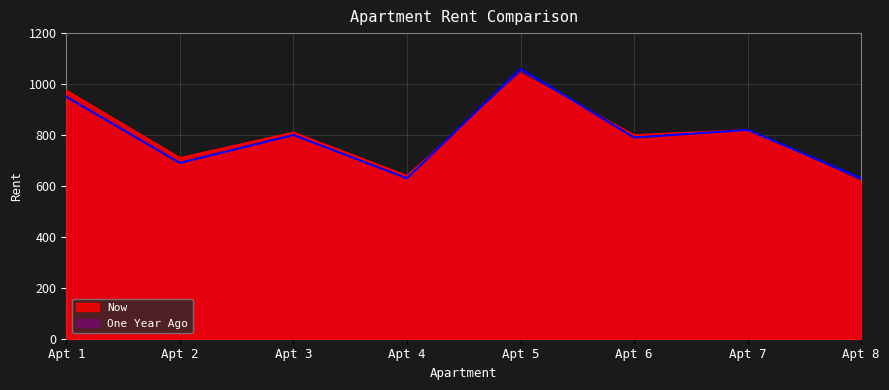

True or false: Now and One Year Ago intersect in this chart.

True